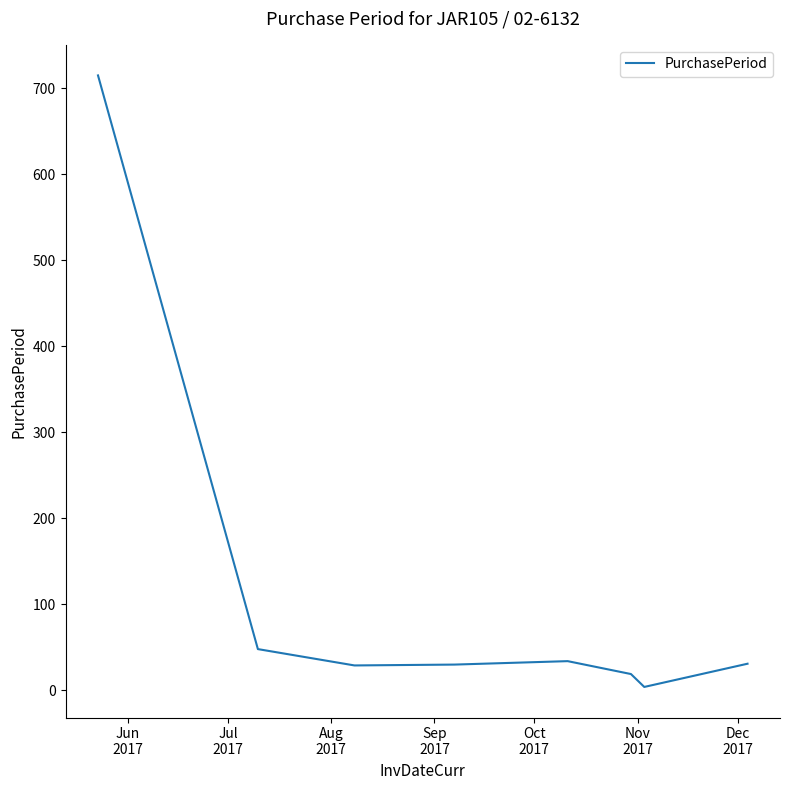

What is the difference between the second highest and second lowest values?

29